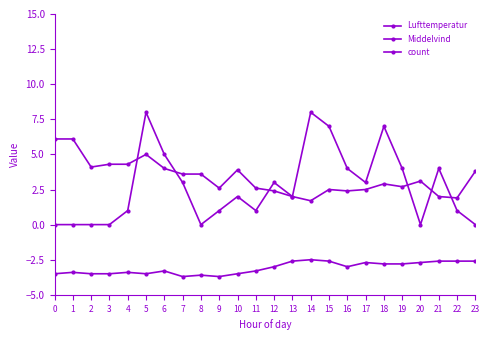

How many lines are shown in the chart?

3